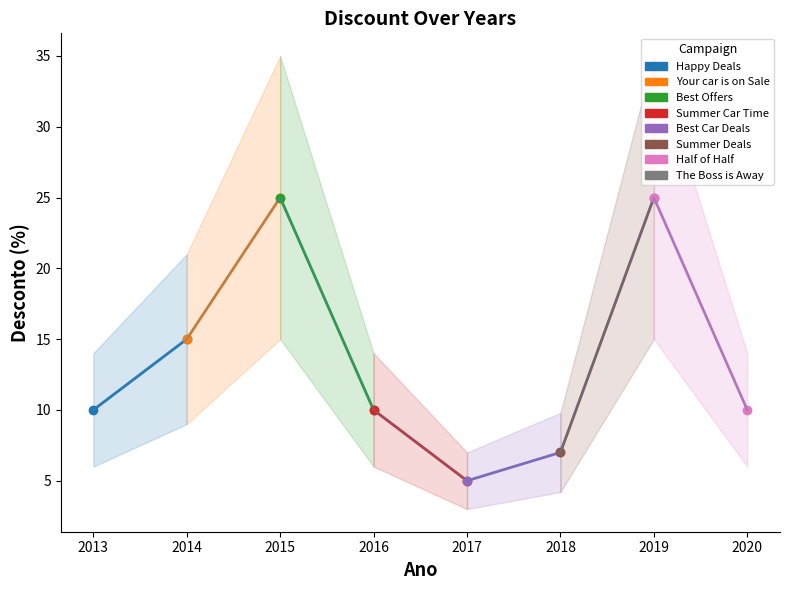

What is the value of the 8th point from the left?

10